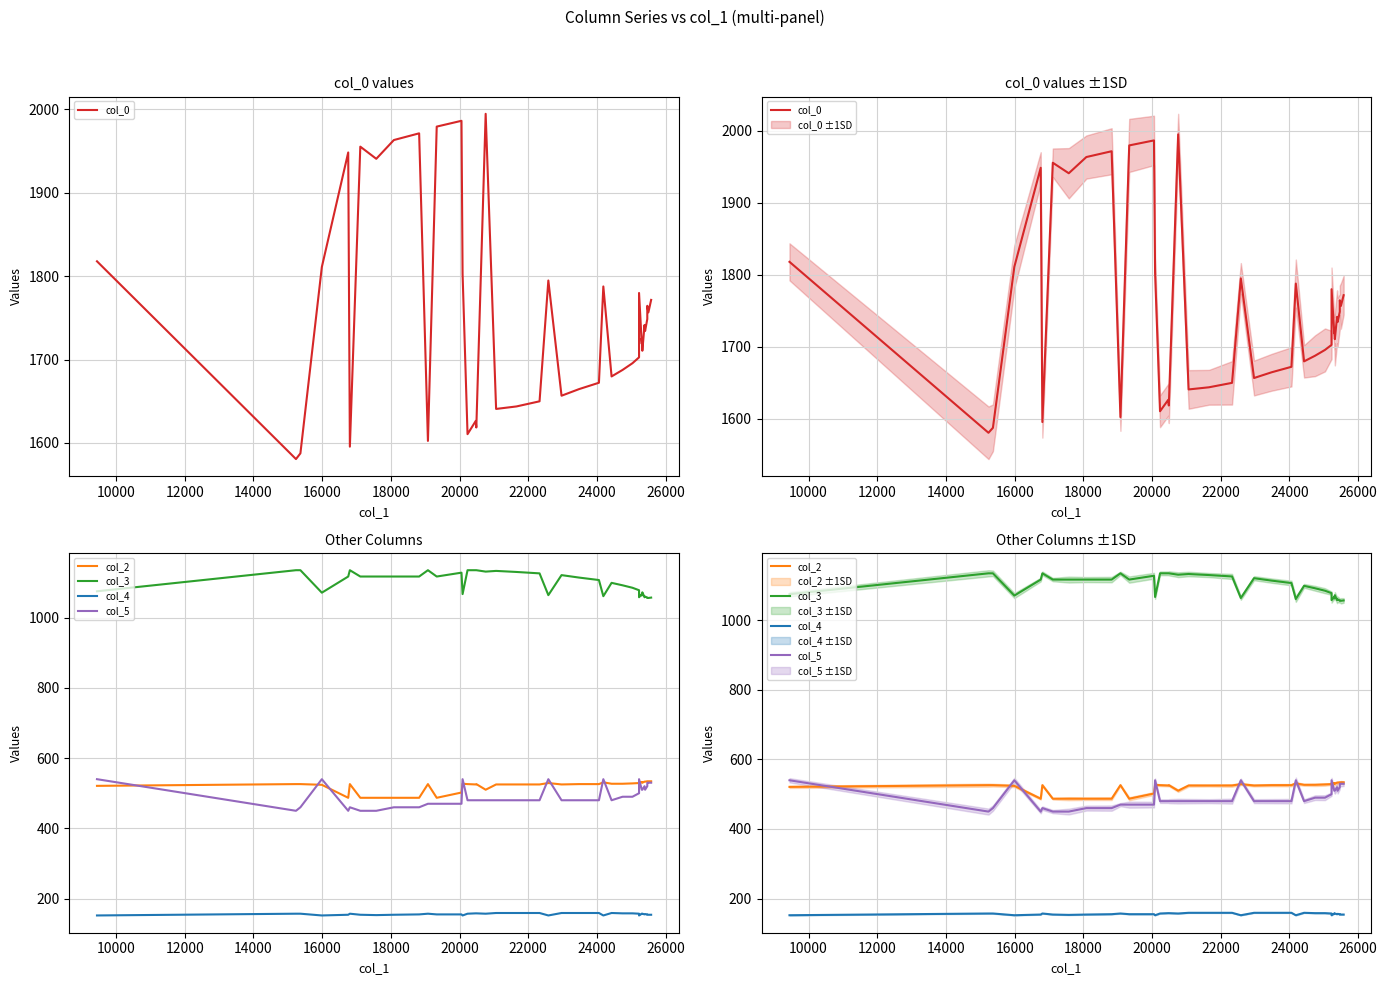

At how many categories does at least one series exceed 1653?

30